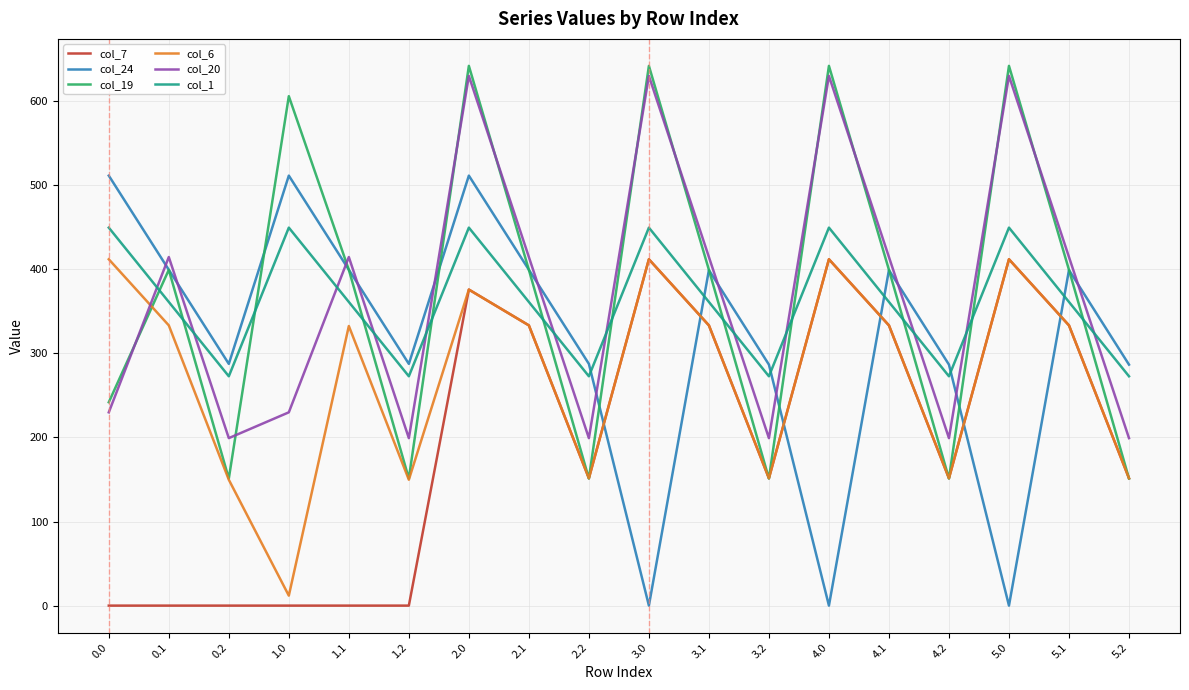

What is the total value across all series at 4.0?

2544.9